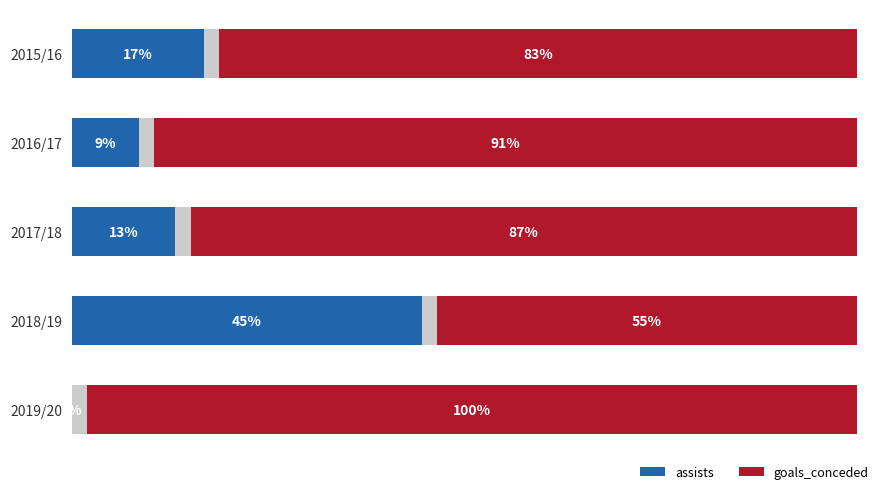

Which series has the largest total across all categories?

goals_conceded